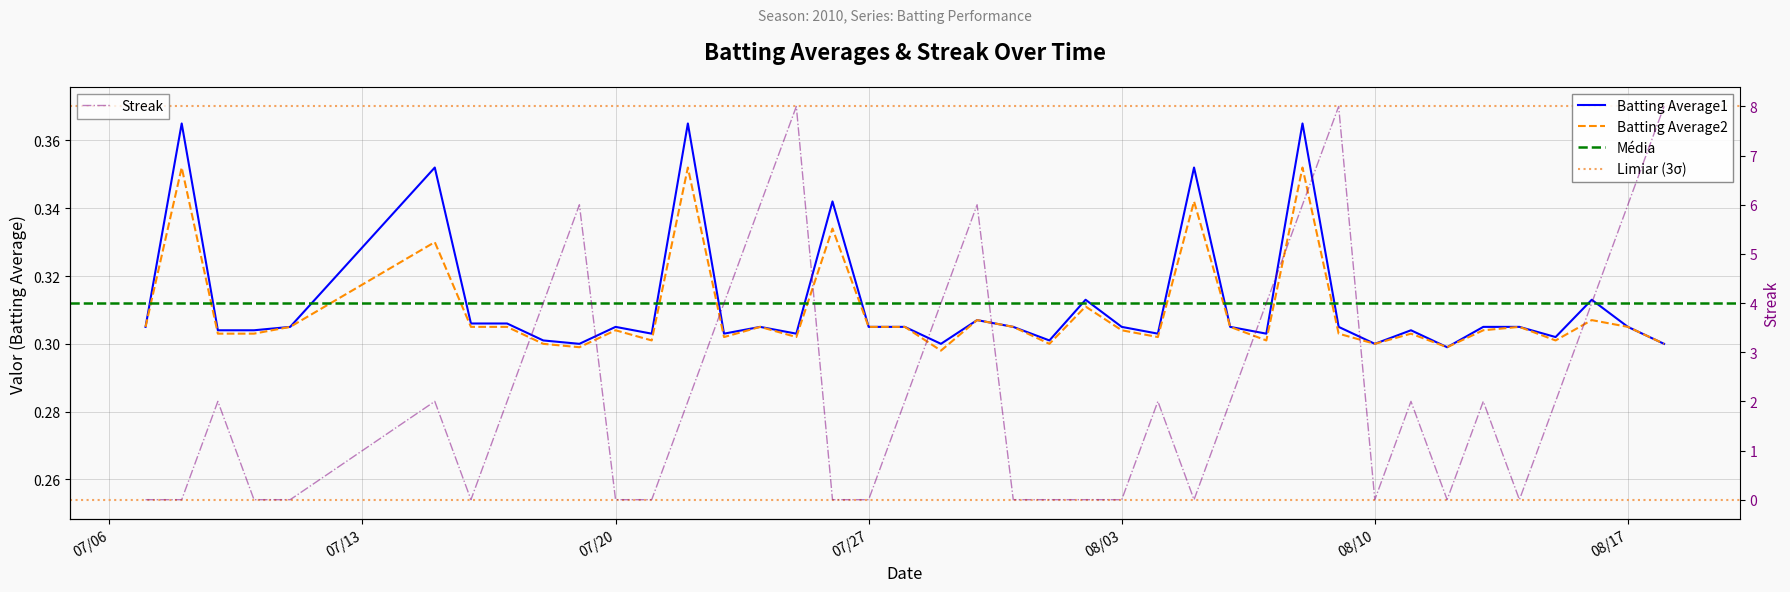

Reading left to right, extract all data points from this chart.

Batting Average1: 0.3	0.4	0.3	0.3	0.3	0.4	0.3	0.3	0.3	0.3	0.3	0.3	0.4	0.3	0.3	0.3	0.3	0.3	0.3	0.3	0.3	0.3	0.3	0.3	0.3	0.3	0.4	0.3	0.3	0.4	0.3	0.3	0.3	0.3	0.3	0.3	0.3	0.3	0.3	0.3
Batting Average2: 0.3	0.4	0.3	0.3	0.3	0.3	0.3	0.3	0.3	0.3	0.3	0.3	0.4	0.3	0.3	0.3	0.3	0.3	0.3	0.3	0.3	0.3	0.3	0.3	0.3	0.3	0.3	0.3	0.3	0.4	0.3	0.3	0.3	0.3	0.3	0.3	0.3	0.3	0.3	0.3
Streak: 0.0	0.0	2.0	0.0	0.0	2.0	0.0	2.0	4.0	6.0	0.0	0.0	2.0	4.0	6.0	8.0	0.0	0.0	2.0	4.0	6.0	0.0	0.0	0.0	0.0	2.0	0.0	2.0	4.0	6.0	8.0	0.0	2.0	0.0	2.0	0.0	2.0	4.0	6.0	8.0